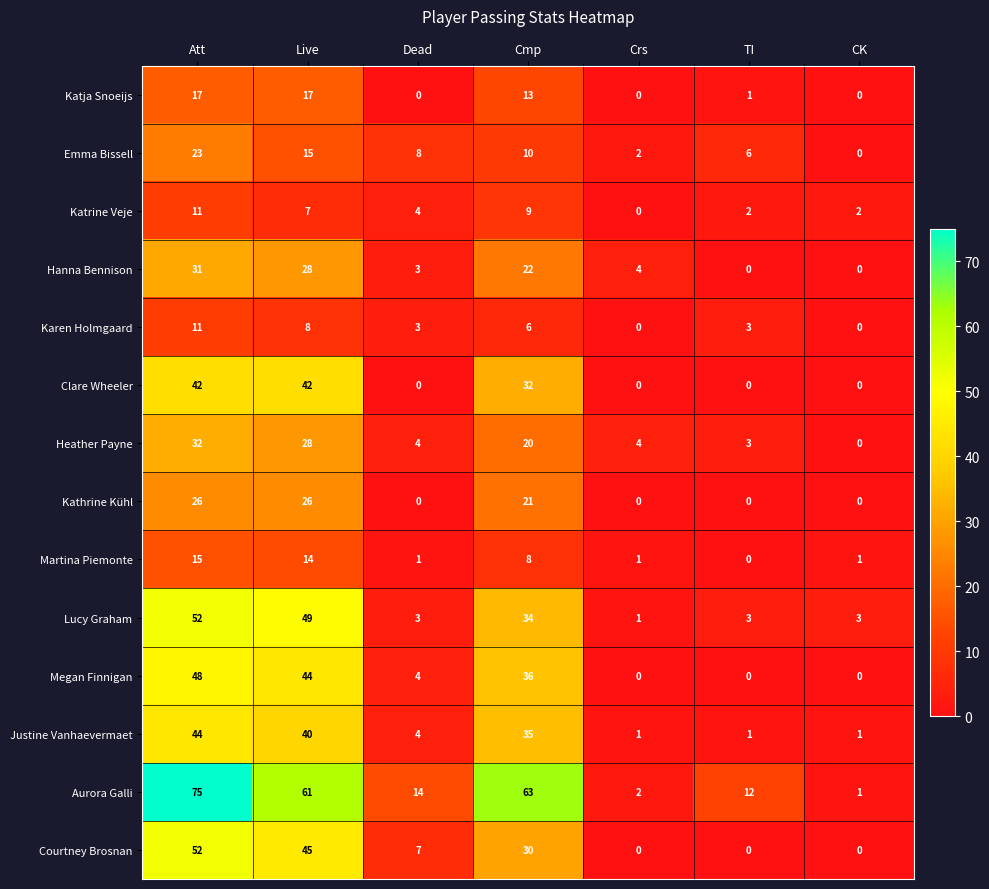

At how many categories does at least one series exceed 52?

3